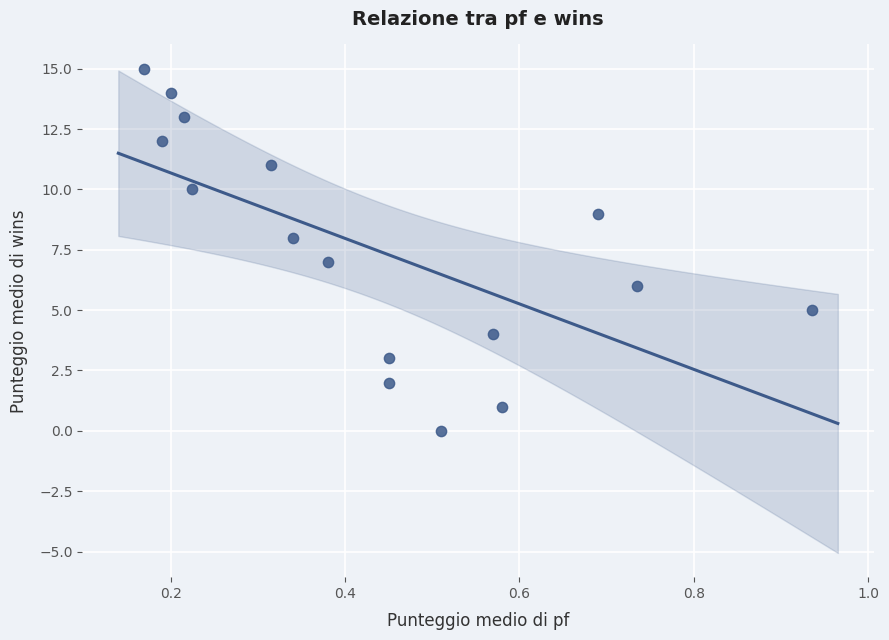

What is the range of Y values (max minus min)?

15